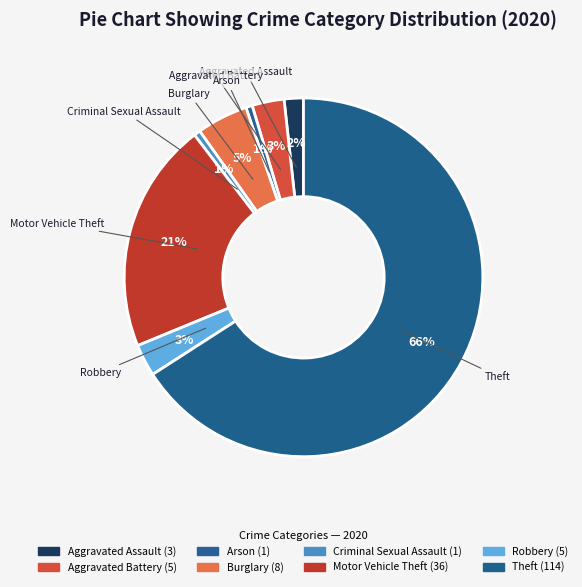

Count the number of slices in the pie.

8